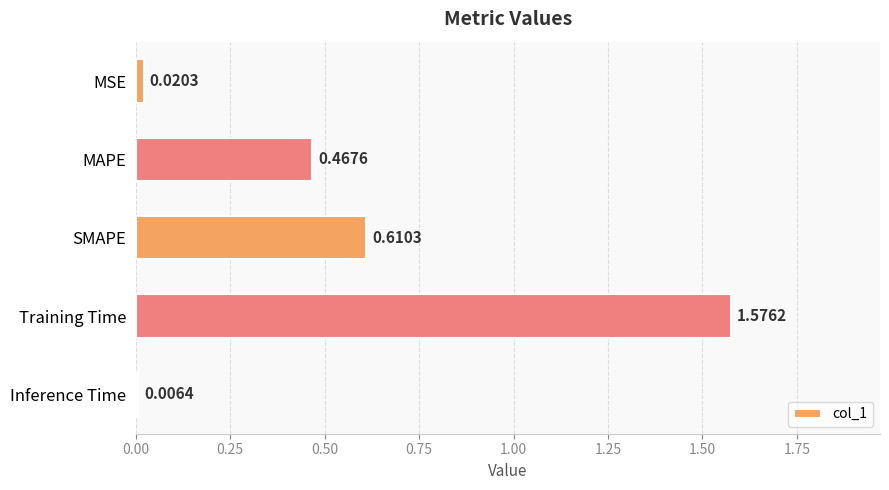

What is the label of the 1st bar from the top?

MSE